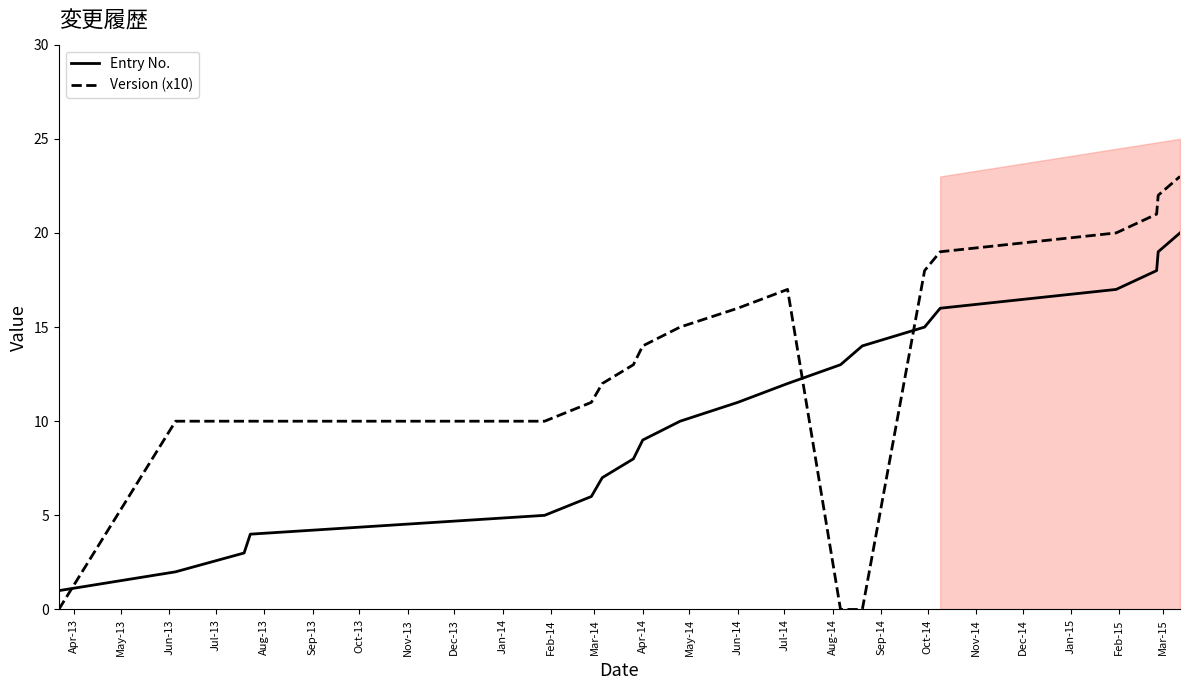

List the series in order of their overall mean, highest first.

Version (x10), Entry No.